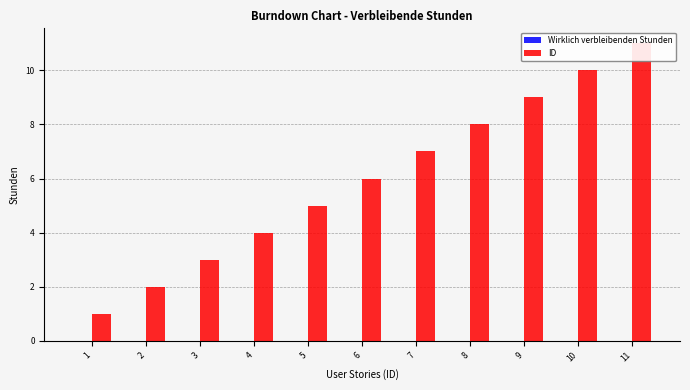

Which series has the largest range (max minus min)?

ID